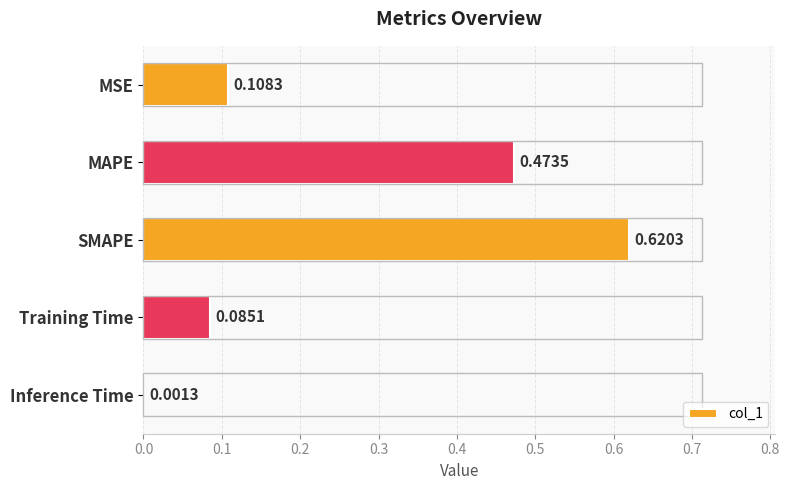

What is the sum of all values?

1.3